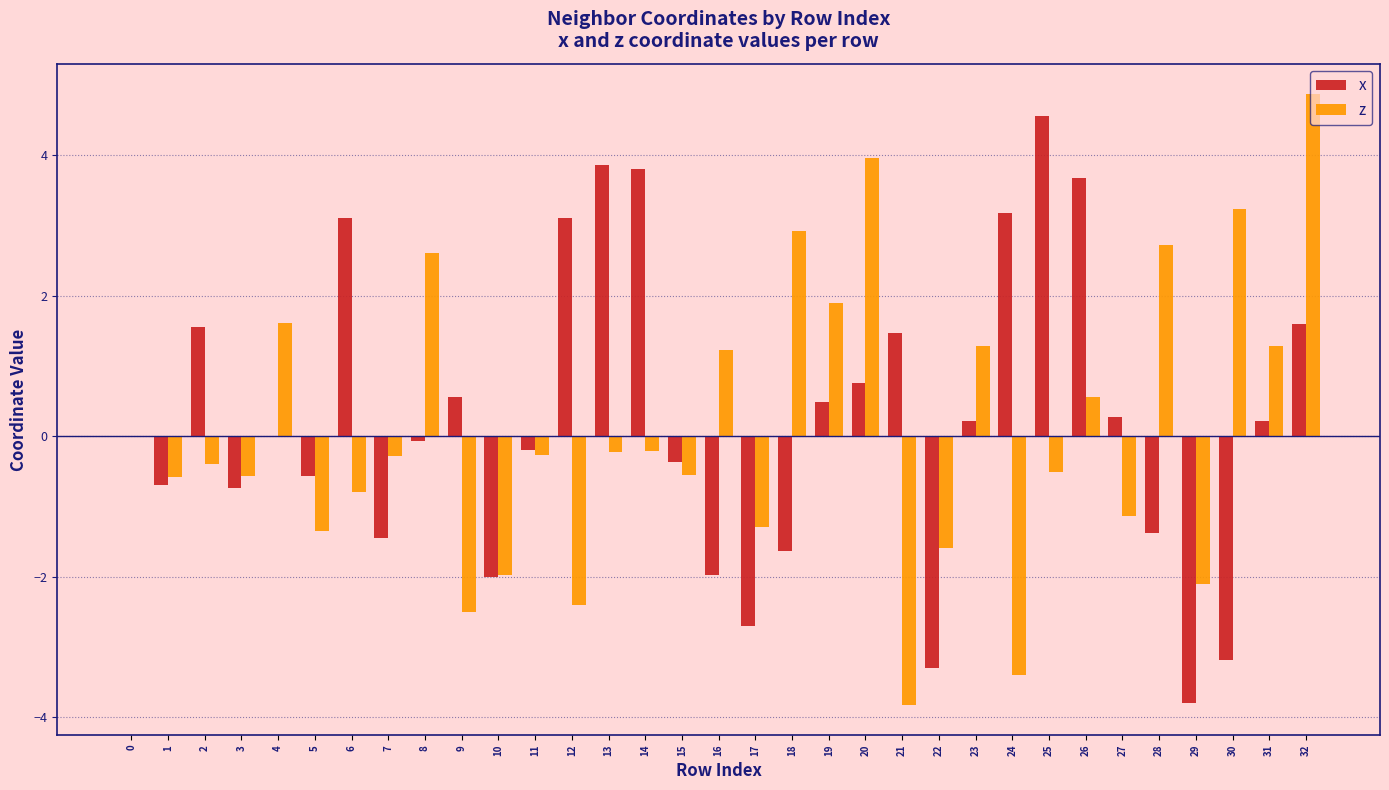

What value does the x series have at 8?

-0.1